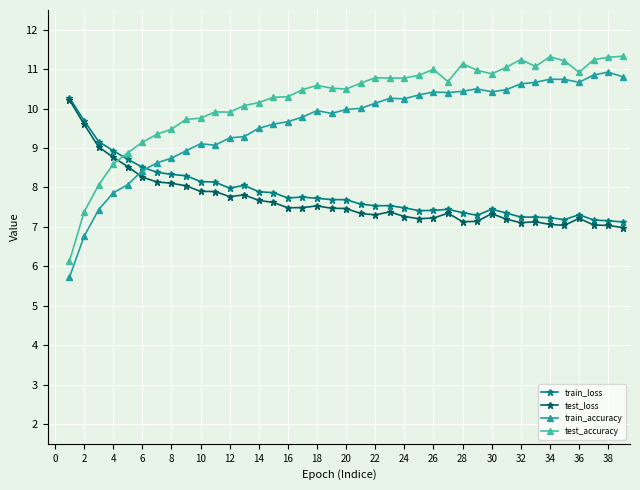

How many data points in test_accuracy are less than 10?

12